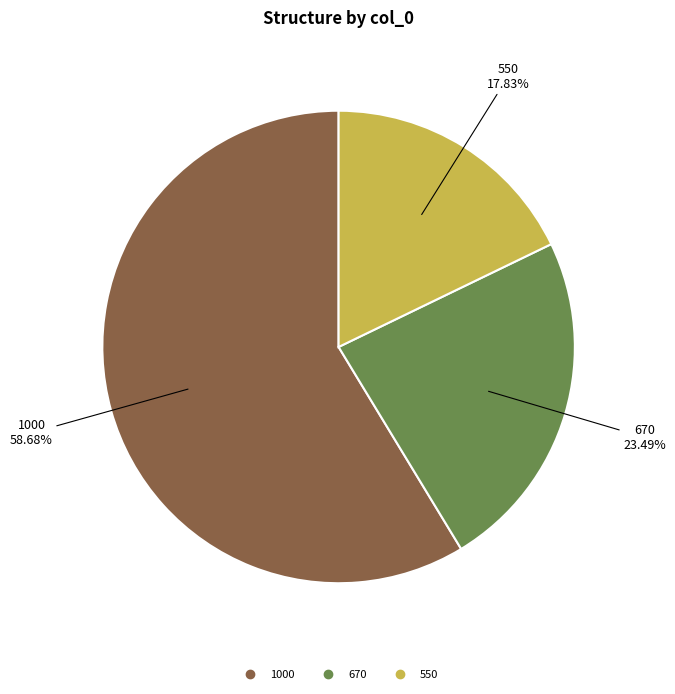

What is the largest slice in the pie chart?

1000